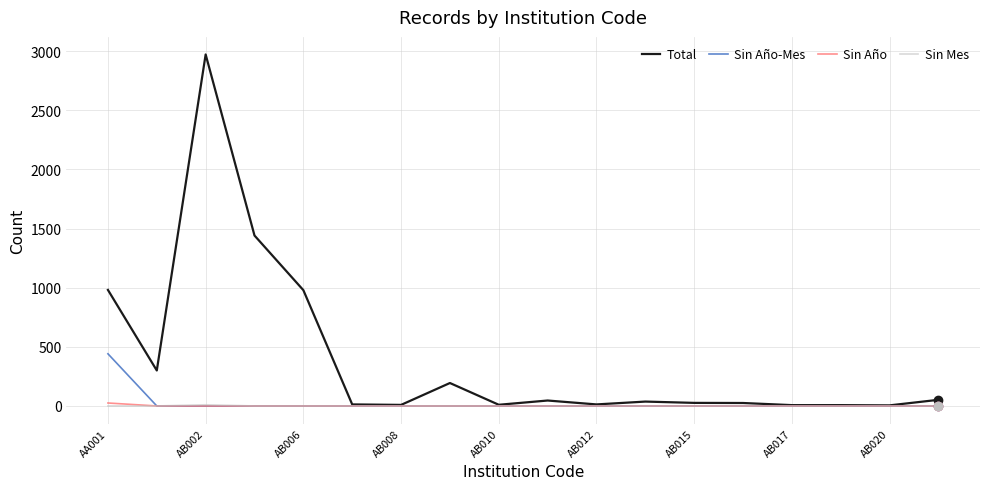

Which series has the widest spread of values?

Total